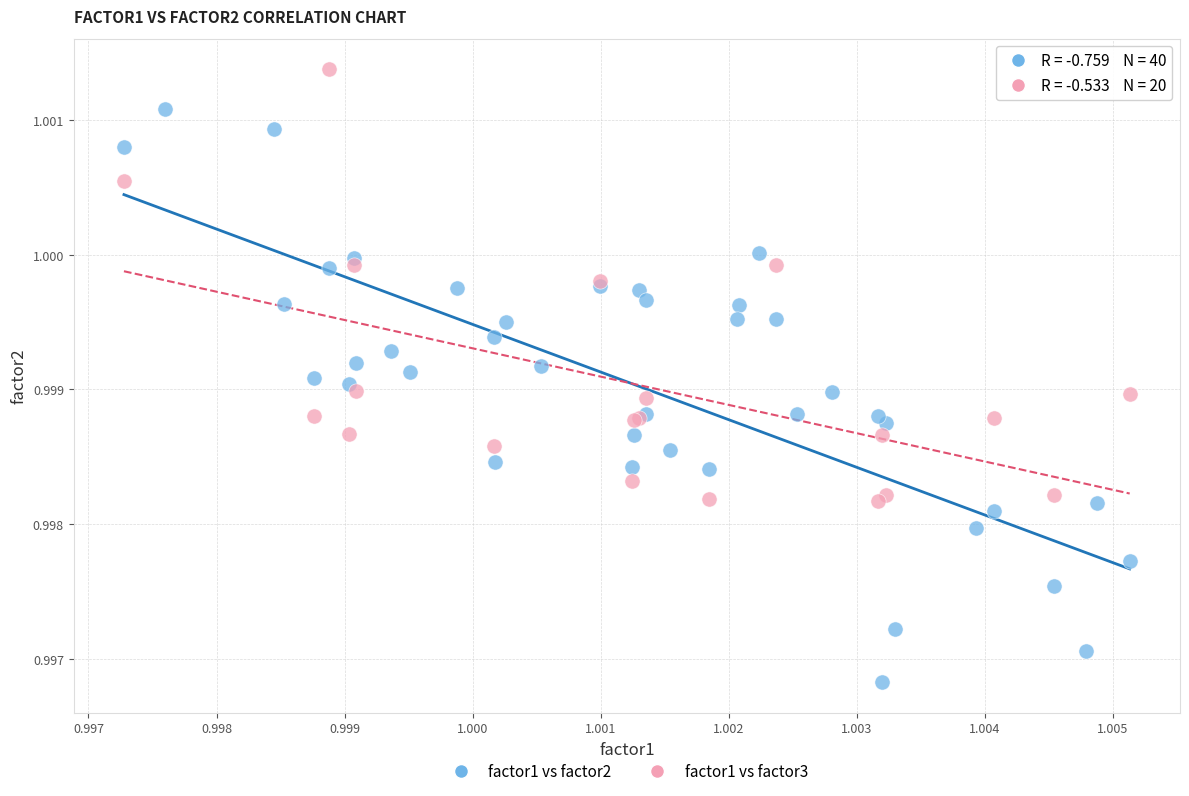

Which series contains the highest Y value?

factor1 vs factor3